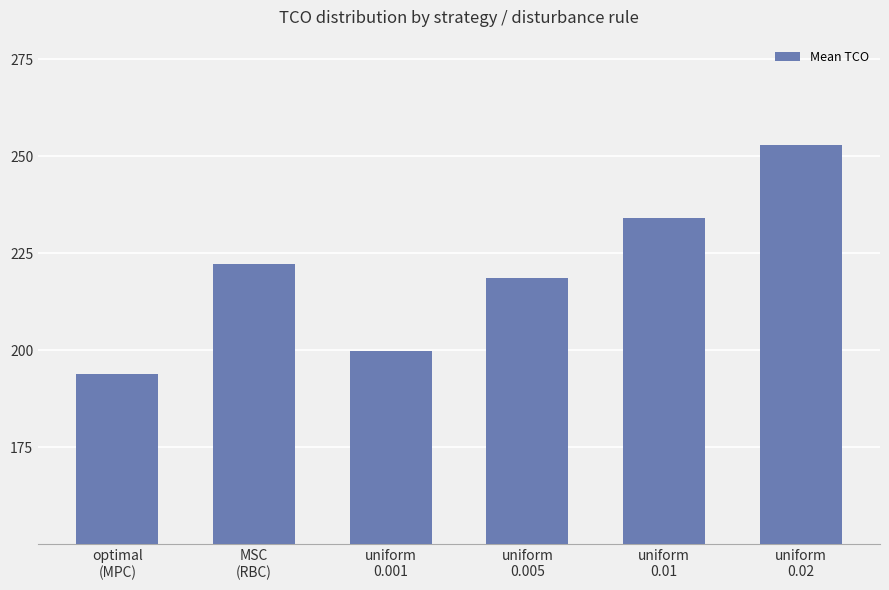

Rank the categories by value from lowest to highest.

optimal
(MPC), uniform
0.001, uniform
0.005, MSC
(RBC), uniform
0.01, uniform
0.02